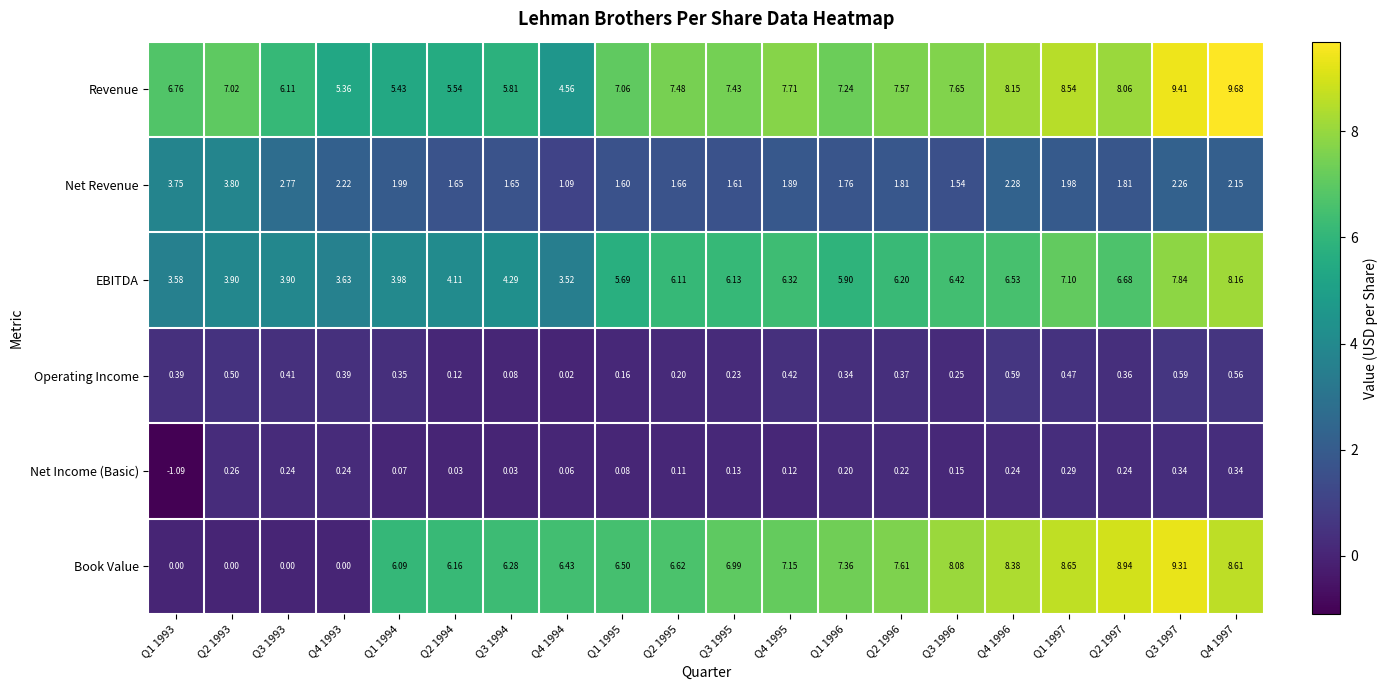

Rank the series at Q4 1994 from highest to lowest value.

Book Value, Revenue, EBITDA, Net Revenue, Net Income (Basic), Operating Income